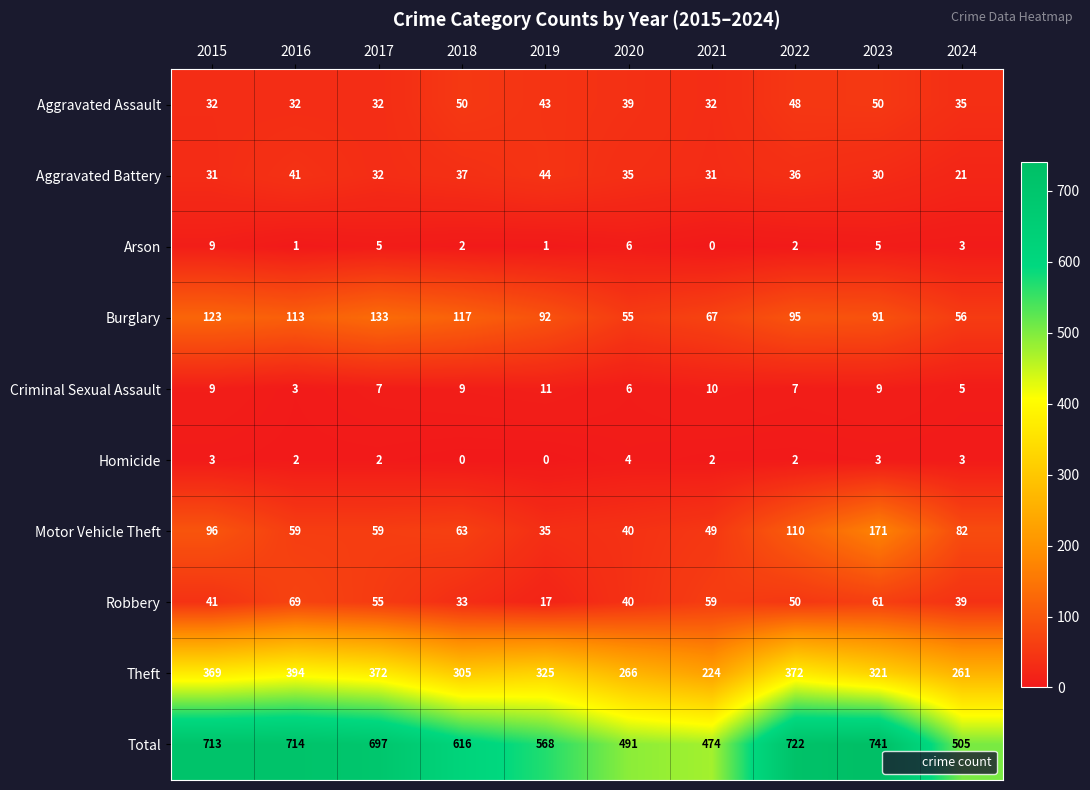

What is the sum of the Robbery values at 2018 and 2015?

74